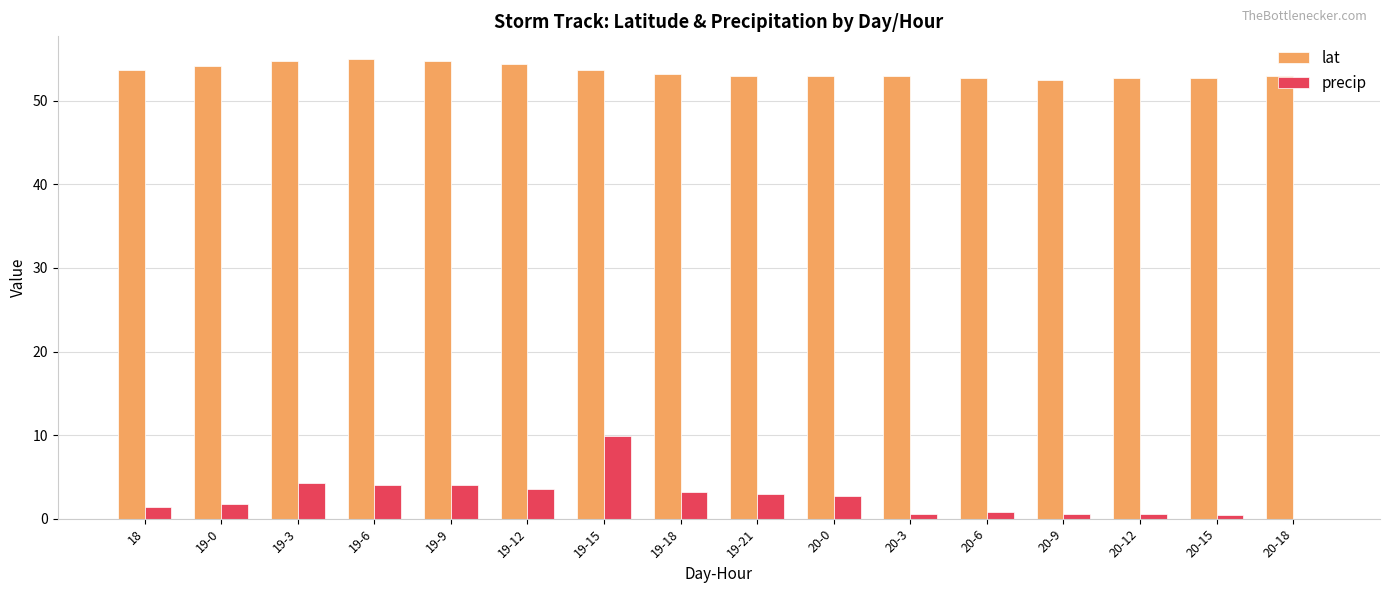

What is the maximum value shown in the chart?

55.0